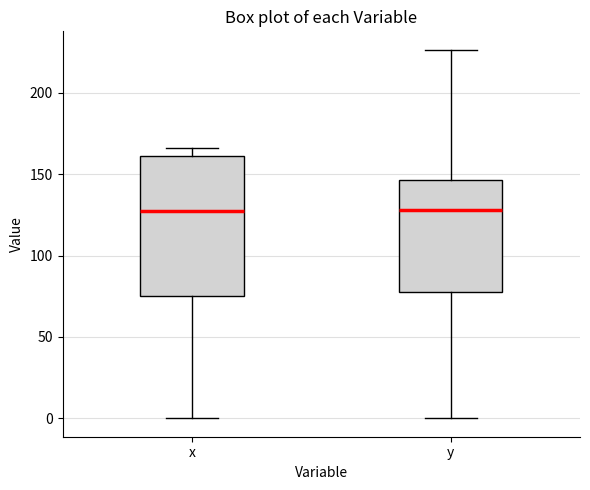

Where does the lower whisker of the box for y end on the y-axis? The values are not printed on the chart, so give them approximately, as read against the axis.

0